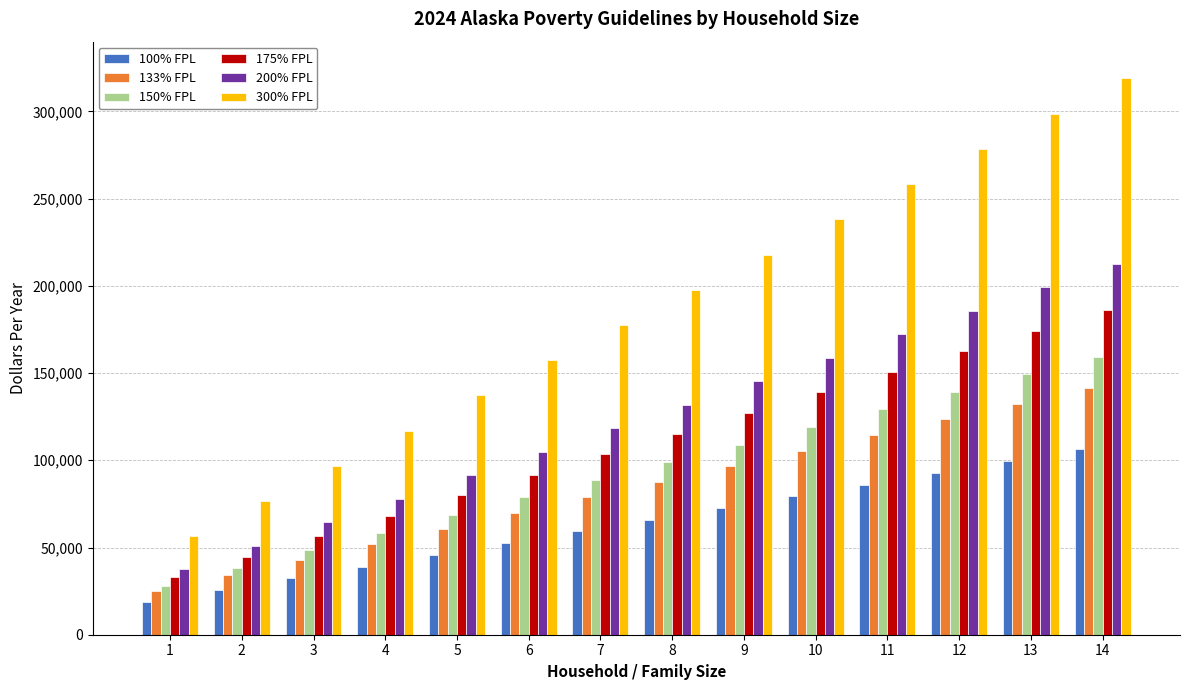

Which label corresponds to the largest value in the chart?

14